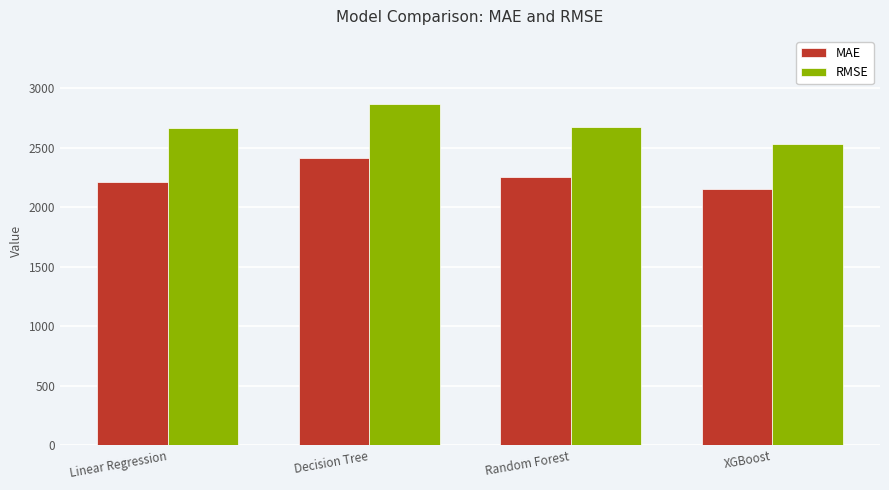

What is the difference between the maximum and minimum values in the MAE series?

259.0